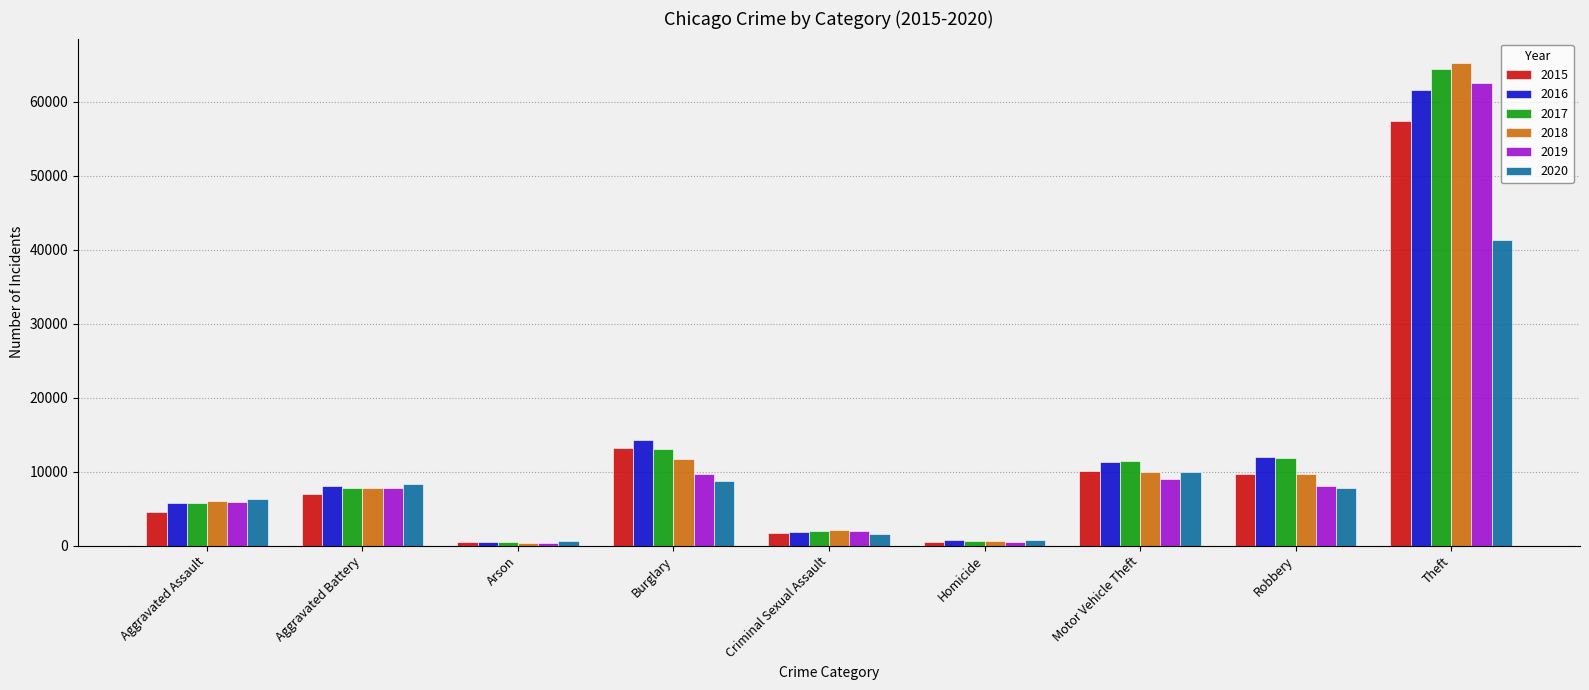

The 2019 series shows 62499 at Theft. True or false?

True